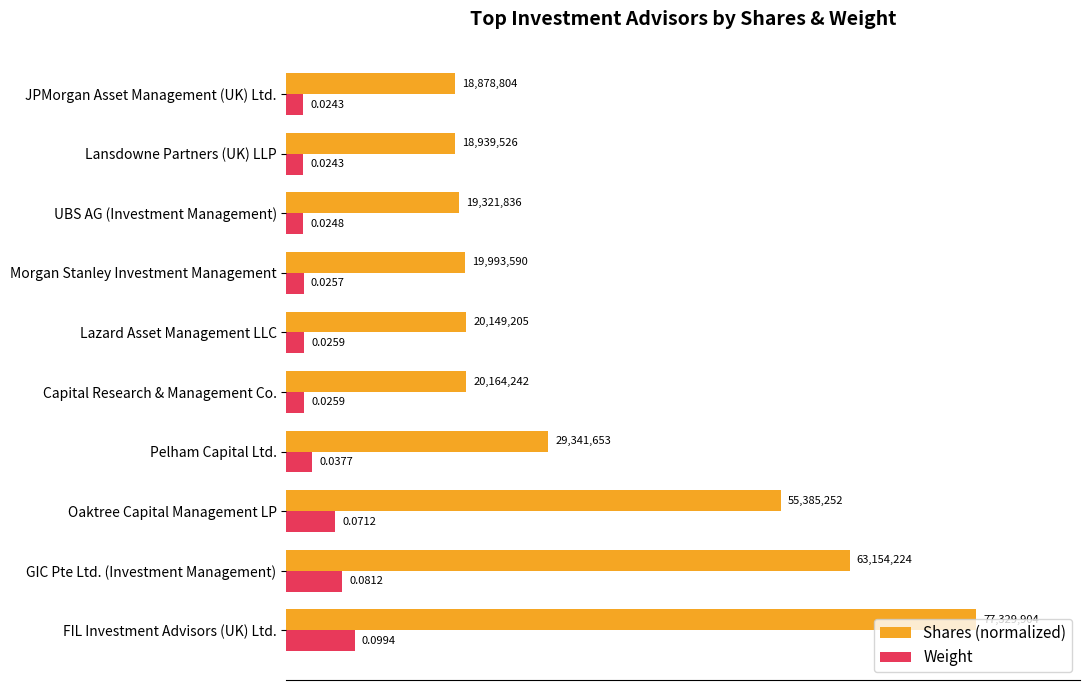

Count the Weight values in the range 0 to 1.

10